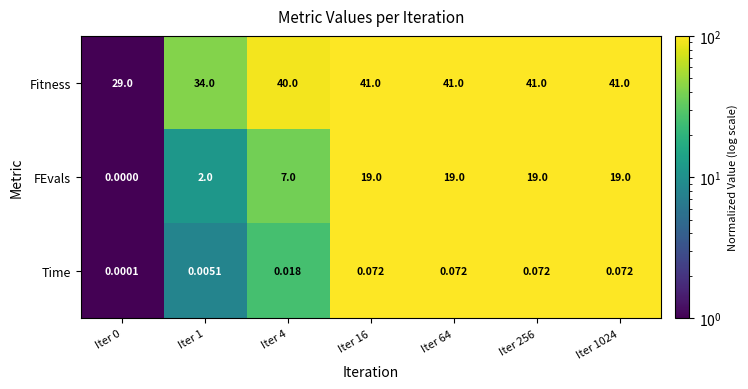

At Iter 64, list the series in order from smallest to largest.

Time, FEvals, Fitness